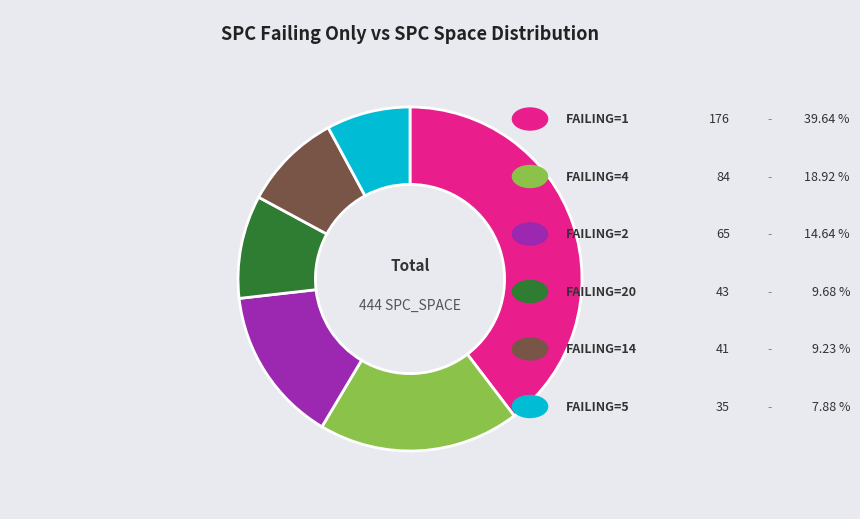

Does any single category account for the majority?

No